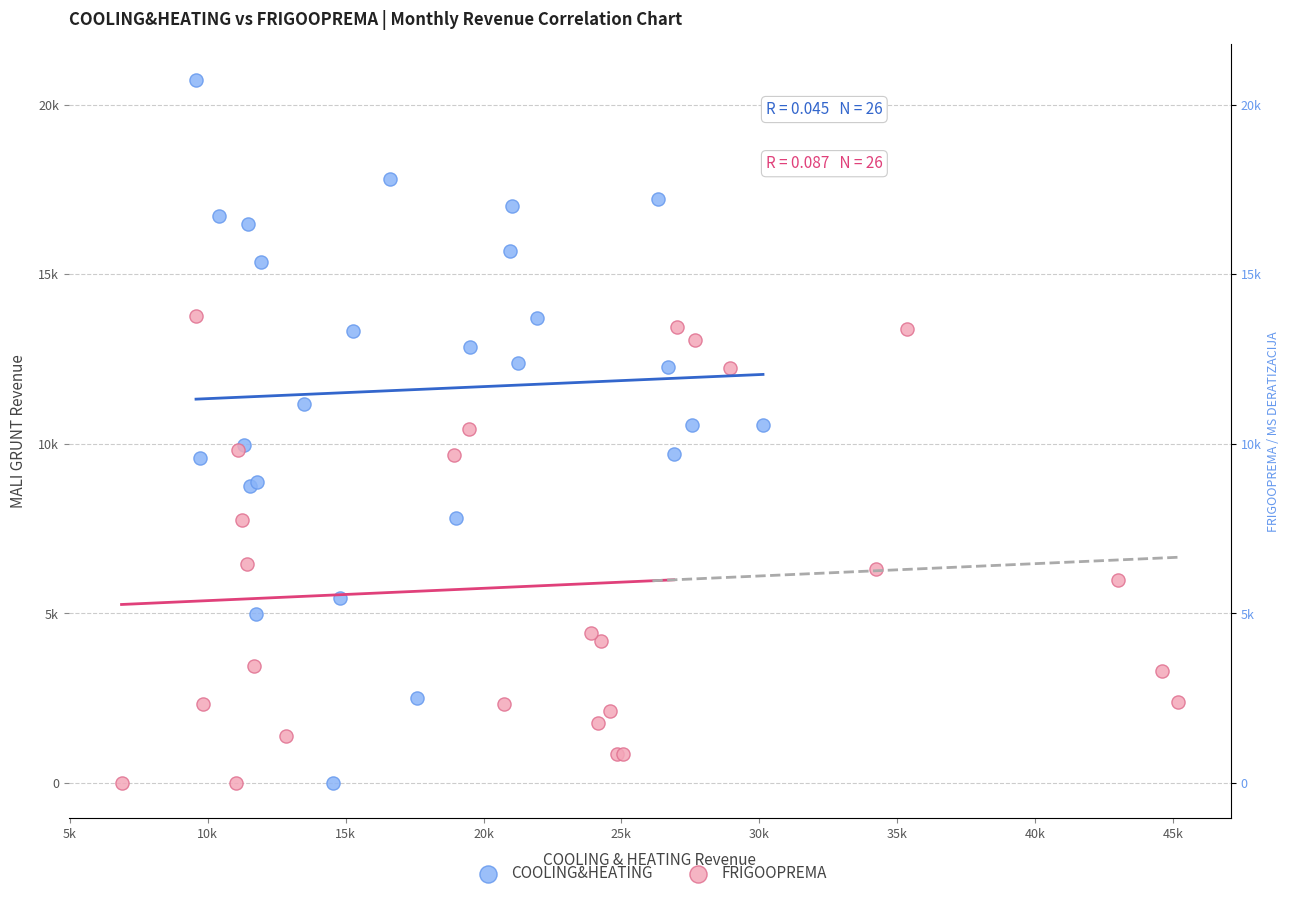

What are all the series names shown in the legend?

COOLING&HEATING, FRIGOOPREMA